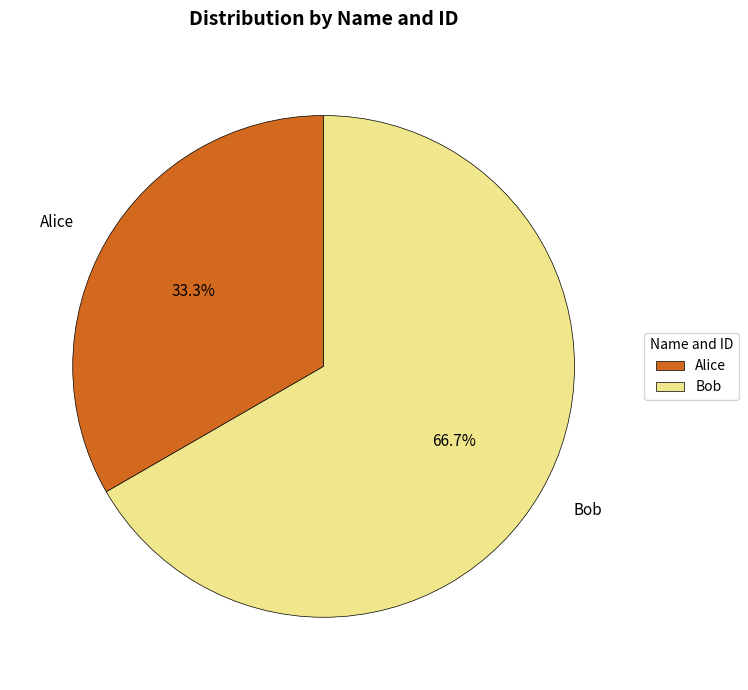

To the nearest percent, what is the difference between the Bob and Alice slice percentages?

33%